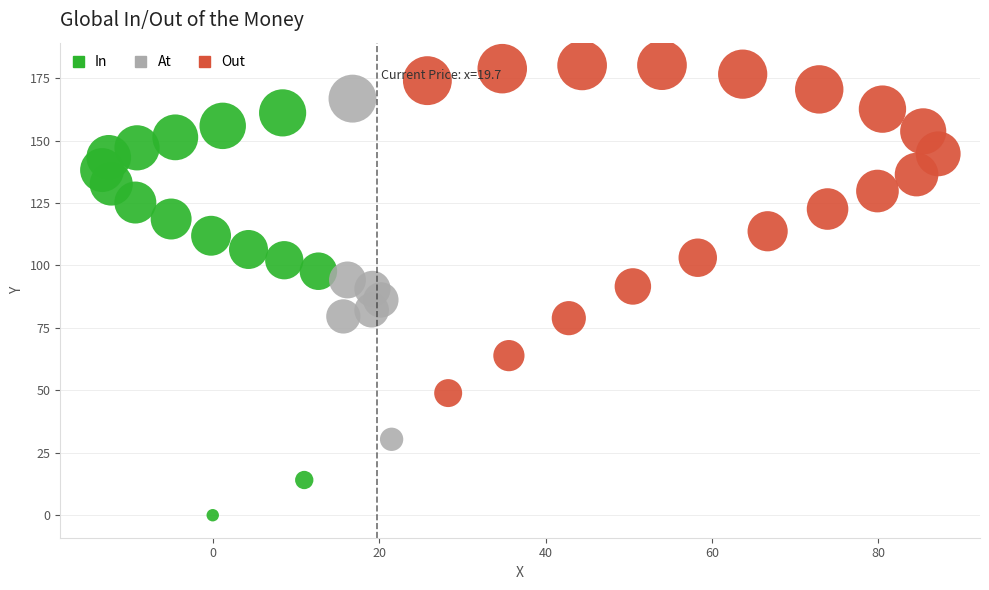

Which series reaches the maximum Y coordinate?

Out